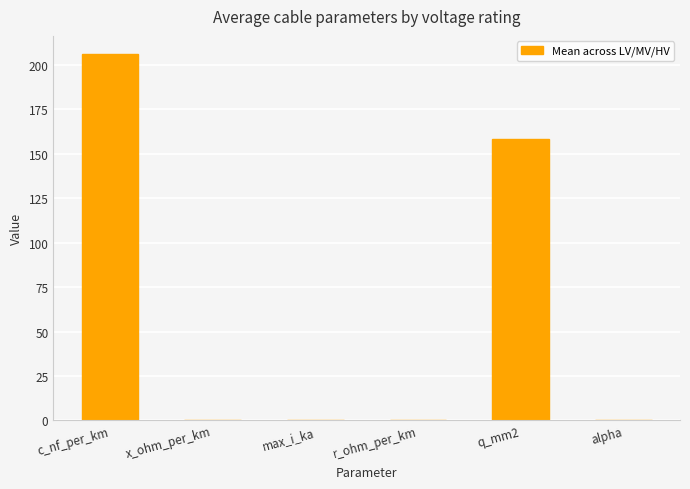

What is the change in value from q_mm2 to alpha?

-158.3